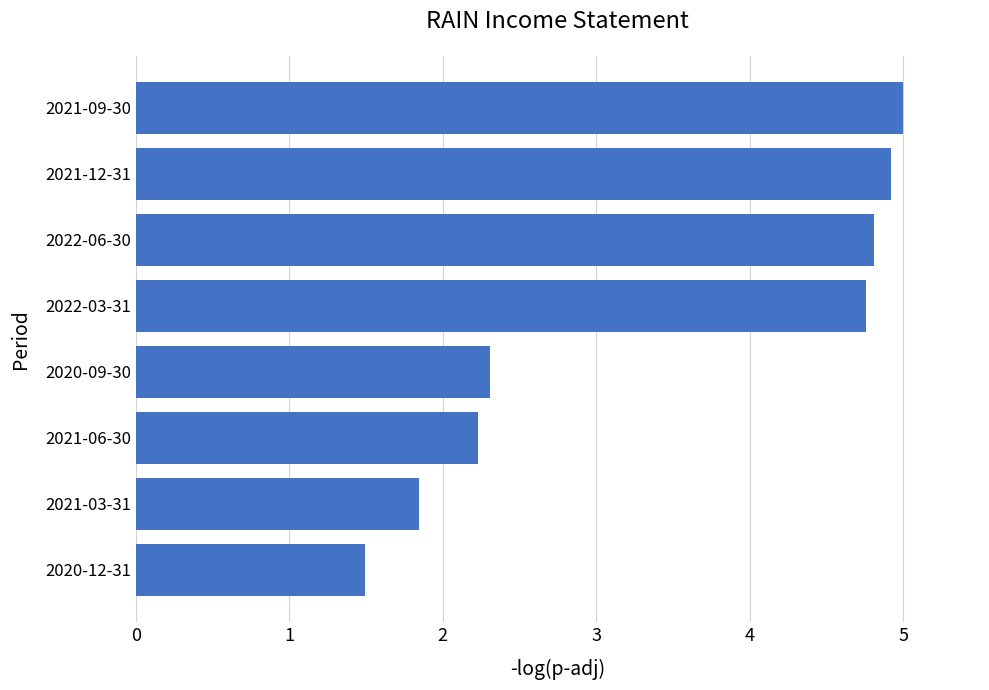

Is it true that the value at 2022-03-31 is 8.6?

False